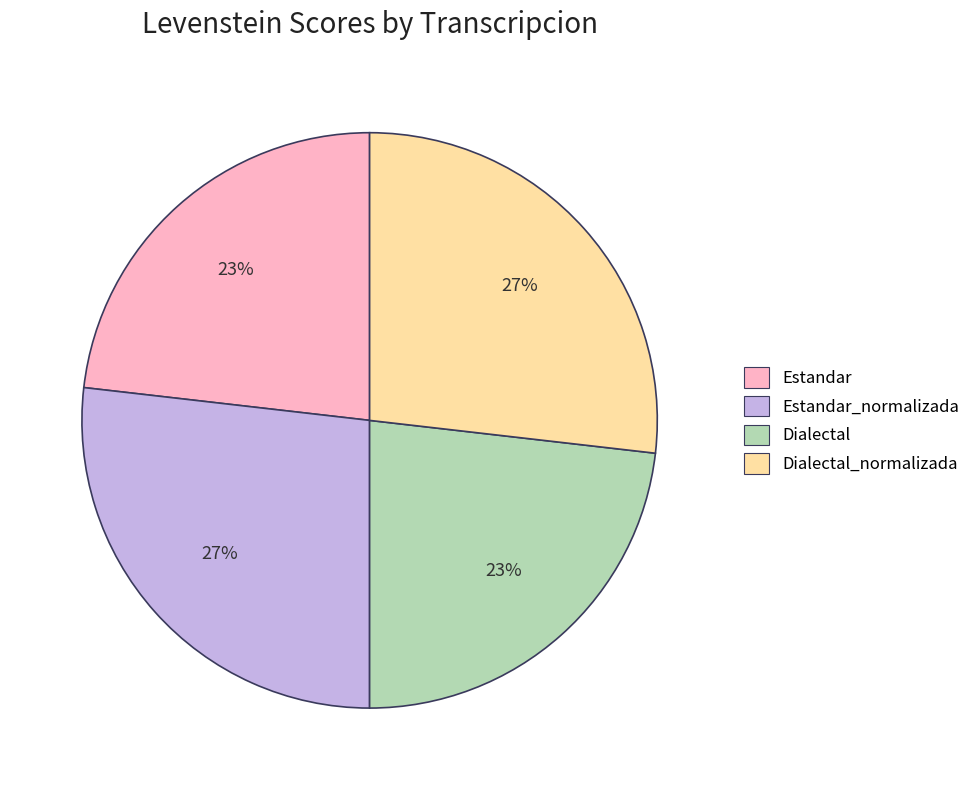

Is the sum of Dialectal_normalizada and Estandar_normalizada greater than half?

Yes